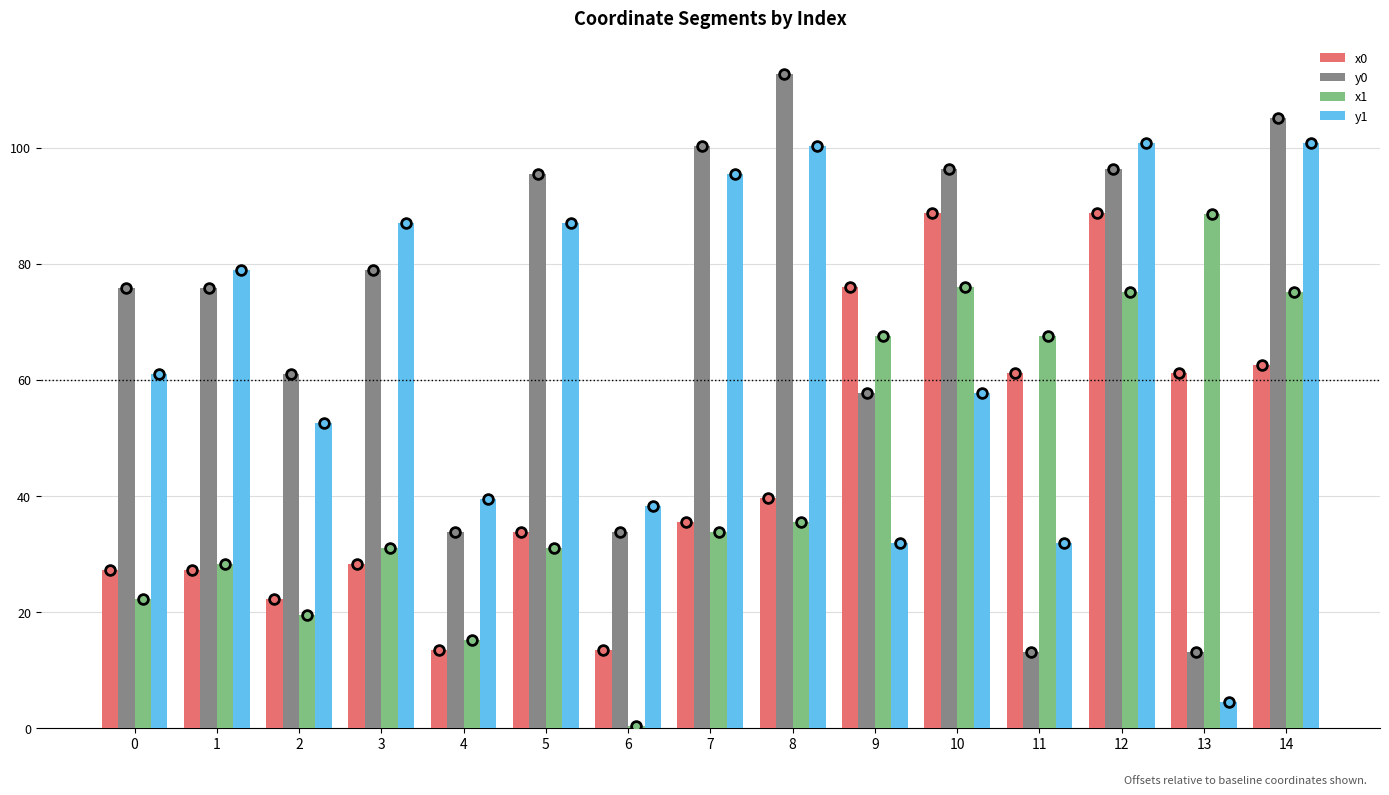

Which series has the largest total across all categories?

y0